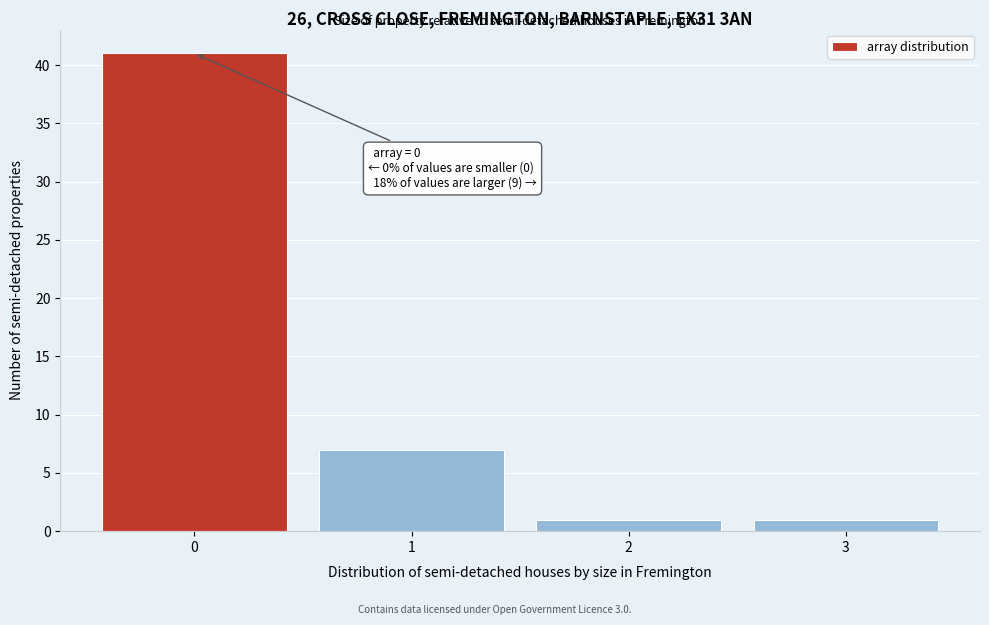

Reading left to right, what are all the values shown in this chart?

41	7	1	1